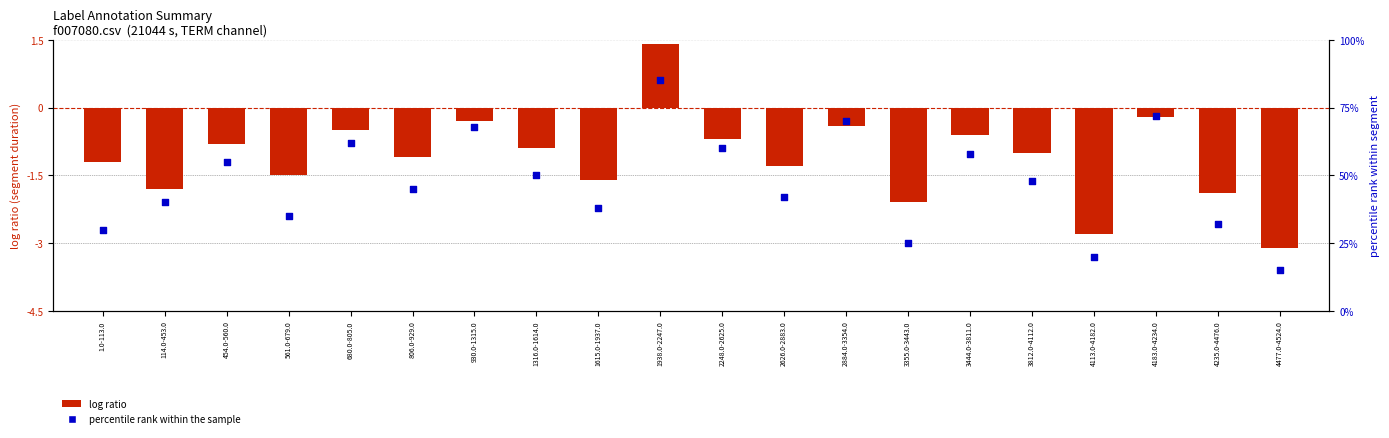

At how many categories does at least one series exceed 7?

20